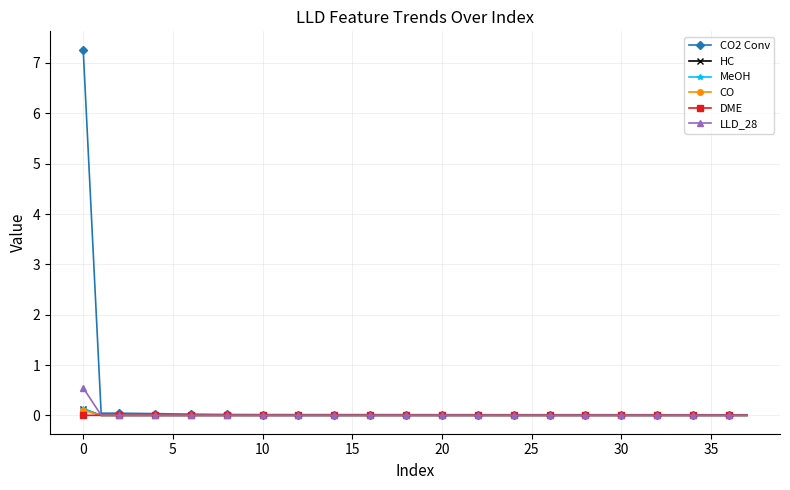

Which series has the largest range (max minus min)?

CO2 Conv